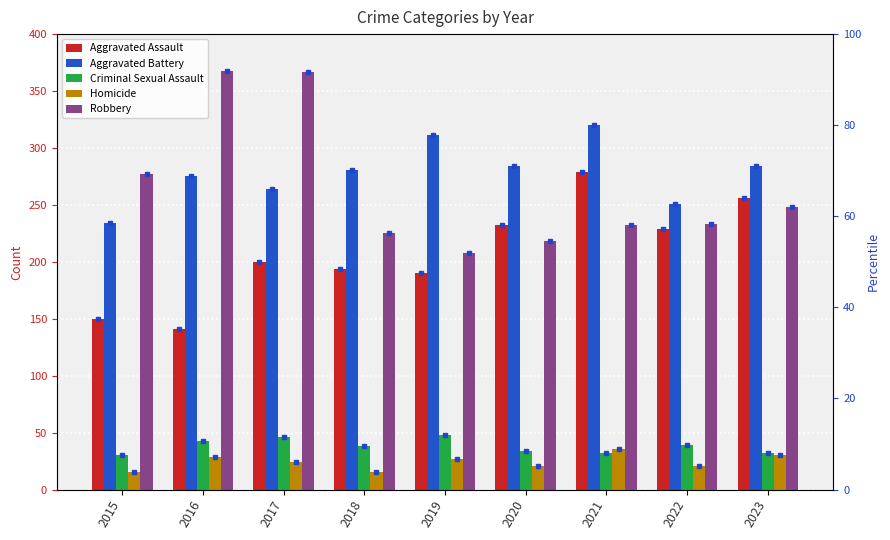

Is the value of Robbery at 2017 greater than the value of Homicide at 2019?

Yes